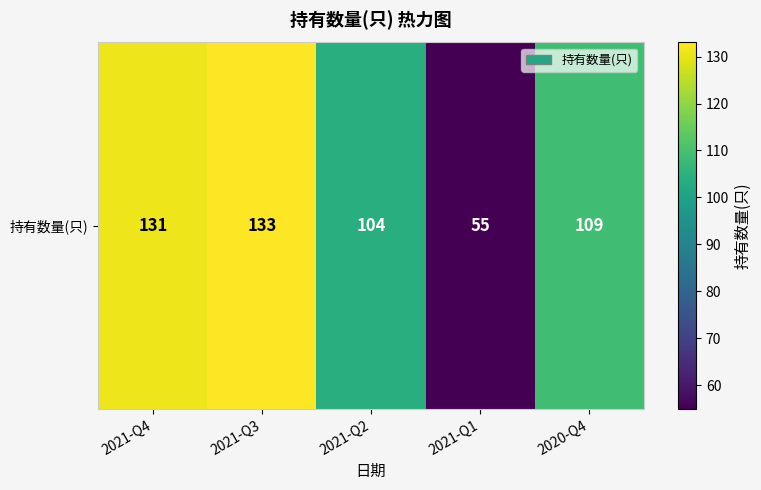

What value does the data have at 2021-Q1?

55